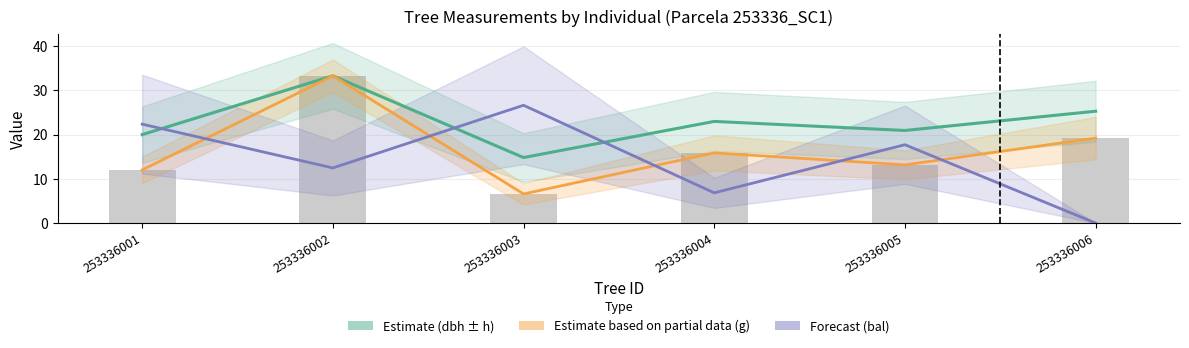

How many groups of bars are there?

6